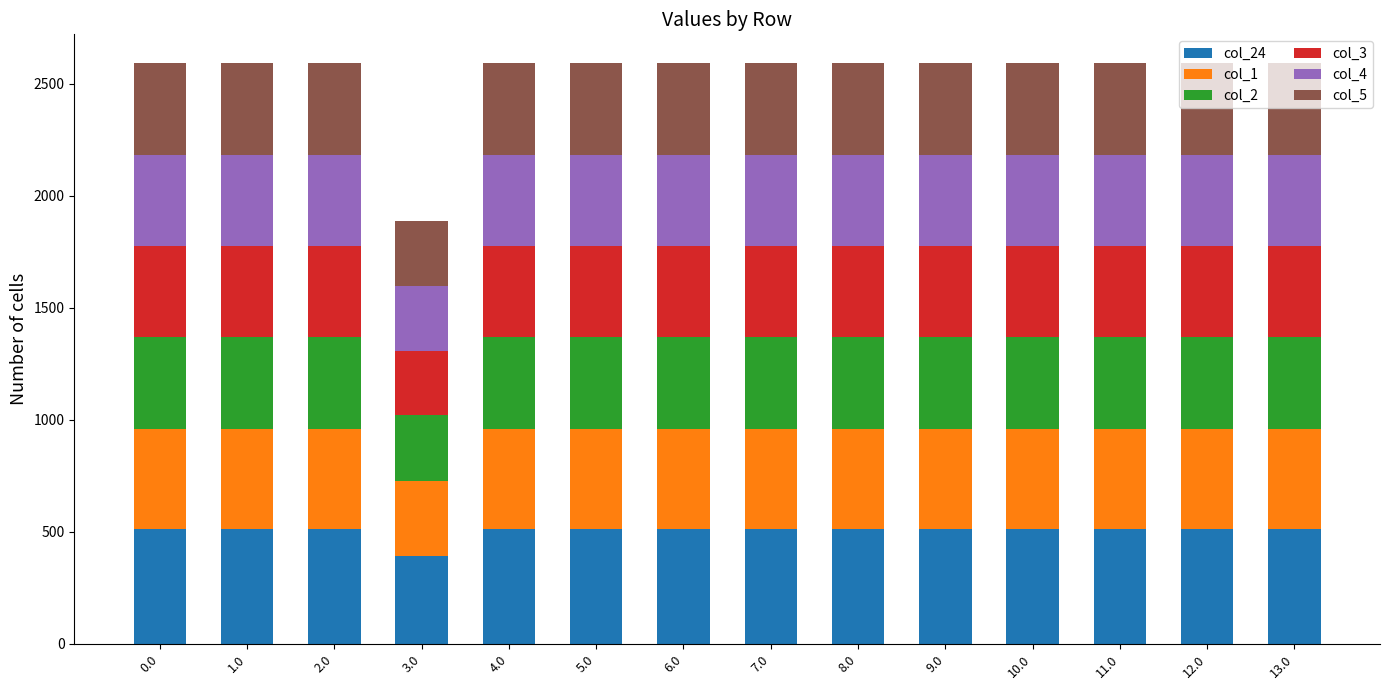

Rank the series by their maximum value, from highest to lowest.

col_24, col_1, col_5, col_2, col_4, col_3